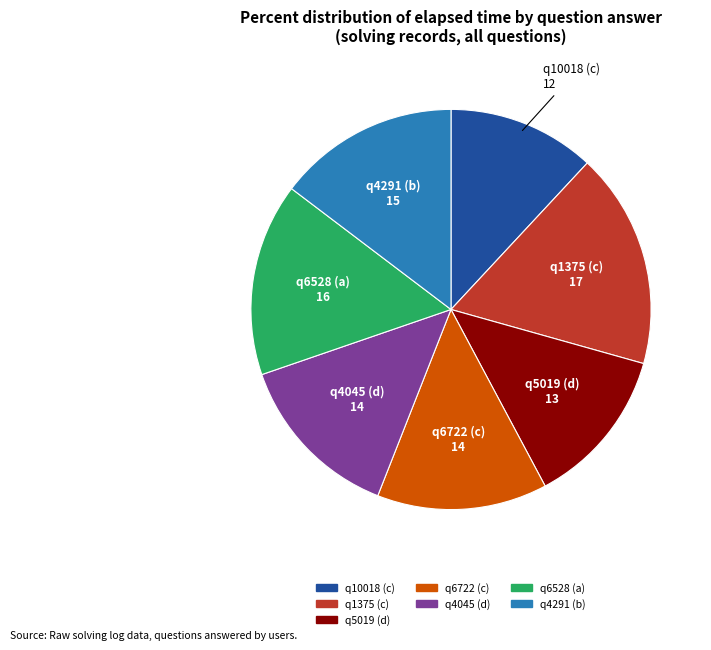

Is it true that q4291 (b) is 15% of the pie?

True